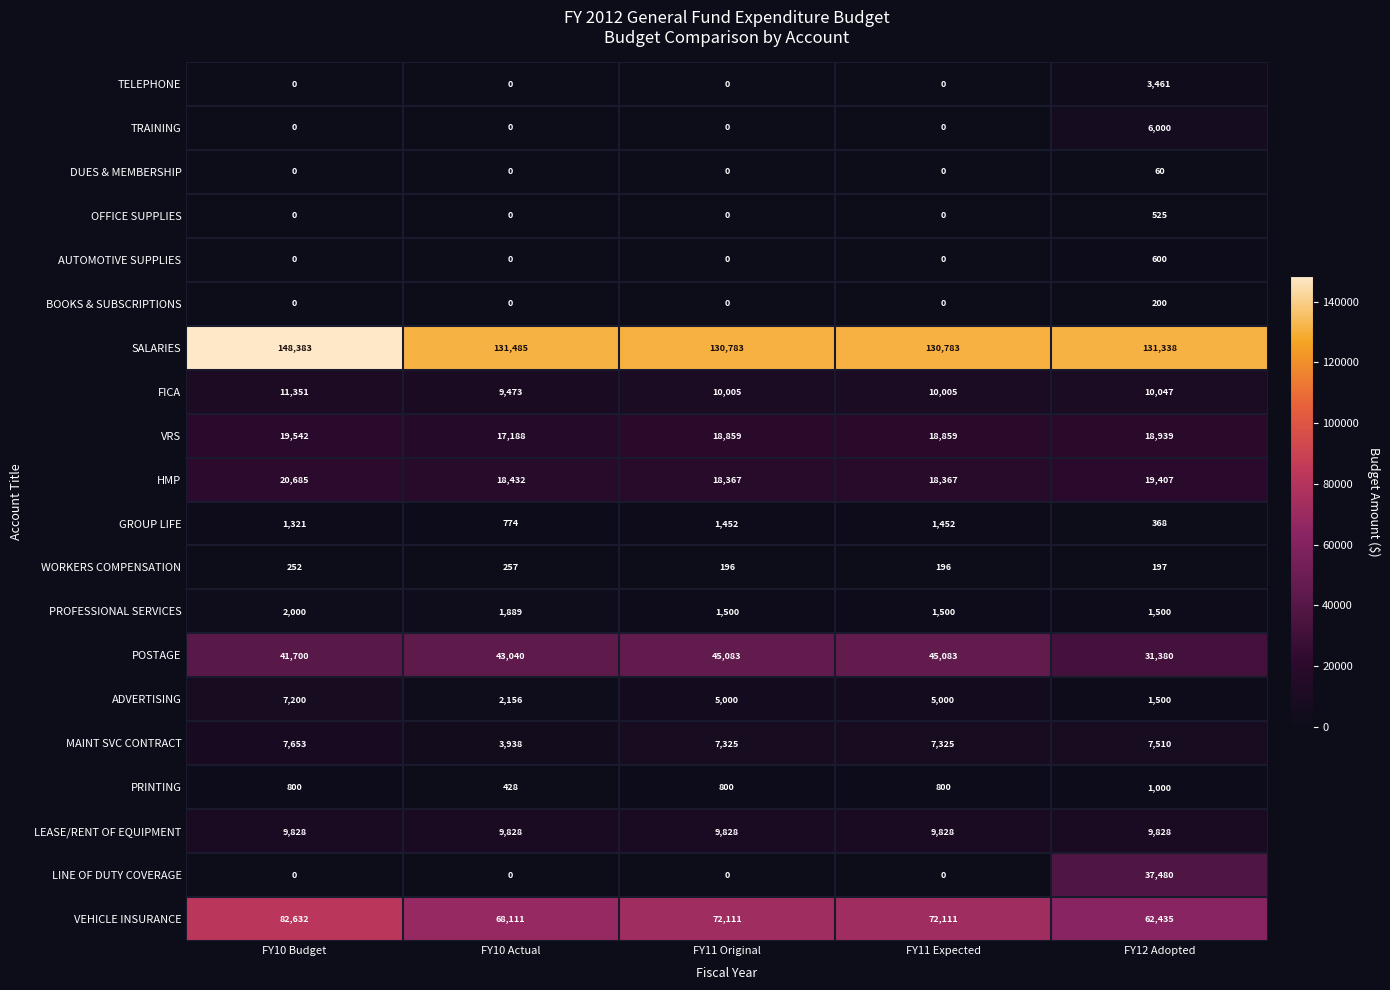

What is the total value across all series at FY10 Actual?

306999